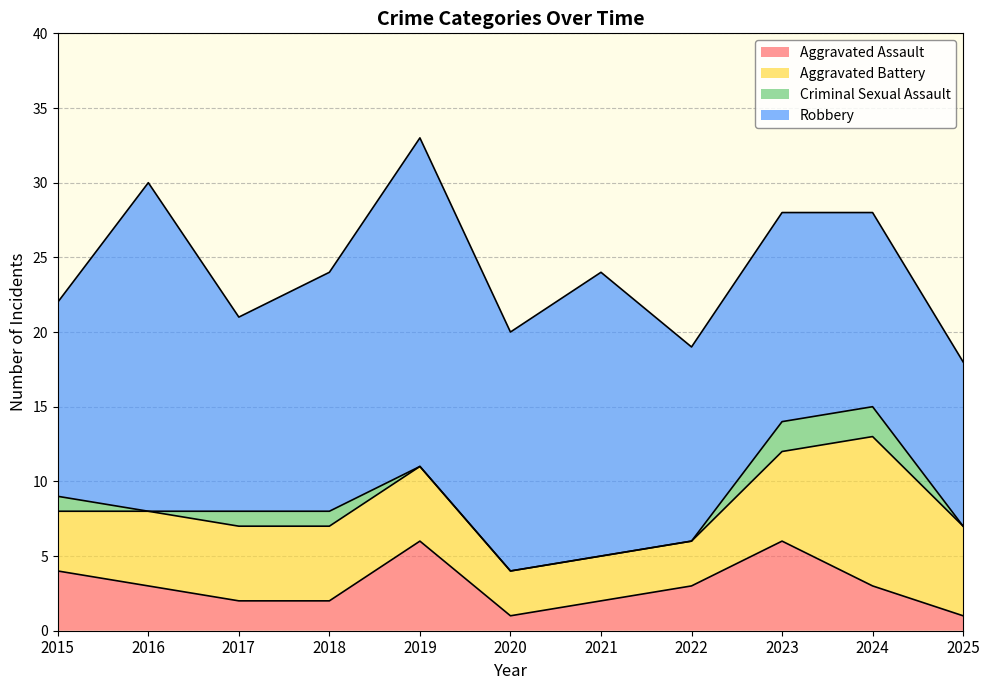

Reading left to right, what are all the values shown in this chart?

Aggravated Assault: 2015=4	2016=3	2017=2	2018=2	2019=6	2020=1	2021=2	2022=3	2023=6	2024=3	2025=1
Aggravated Battery: 2015=4	2016=5	2017=5	2018=5	2019=5	2020=3	2021=3	2022=3	2023=6	2024=10	2025=6
Criminal Sexual Assault: 2015=1	2016=0	2017=1	2018=1	2019=0	2020=0	2021=0	2022=0	2023=2	2024=2	2025=0
Robbery: 2015=13	2016=22	2017=13	2018=16	2019=22	2020=16	2021=19	2022=13	2023=14	2024=13	2025=11